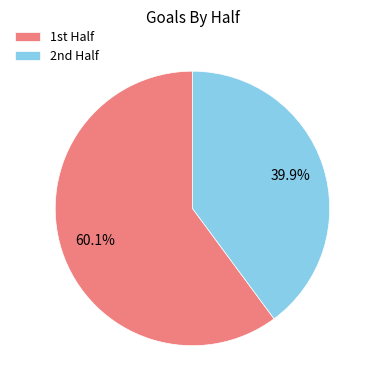

Rank the categories by value from highest to lowest.

1st Half, 2nd Half